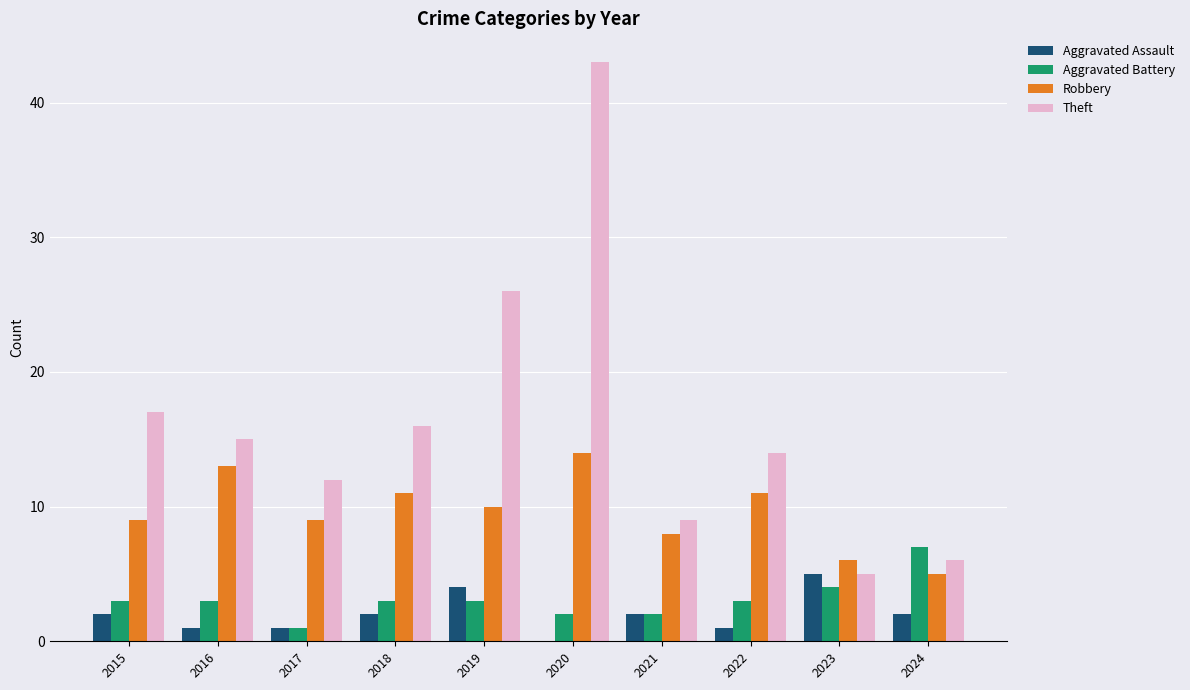

What is the sum of all Theft values?

163